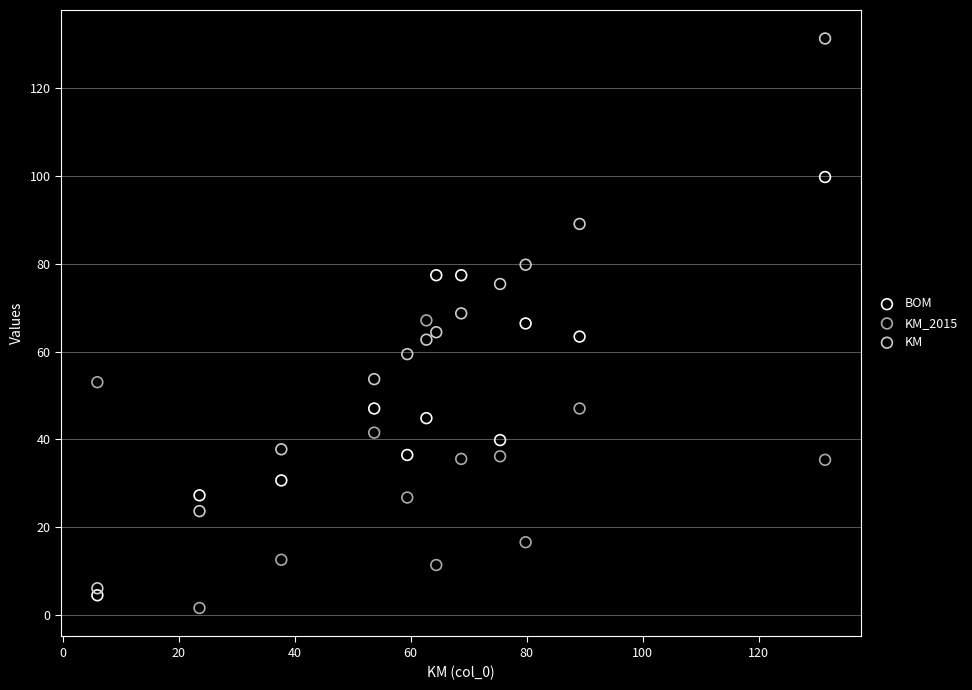

Which series has the widest spread of Y values?

KM